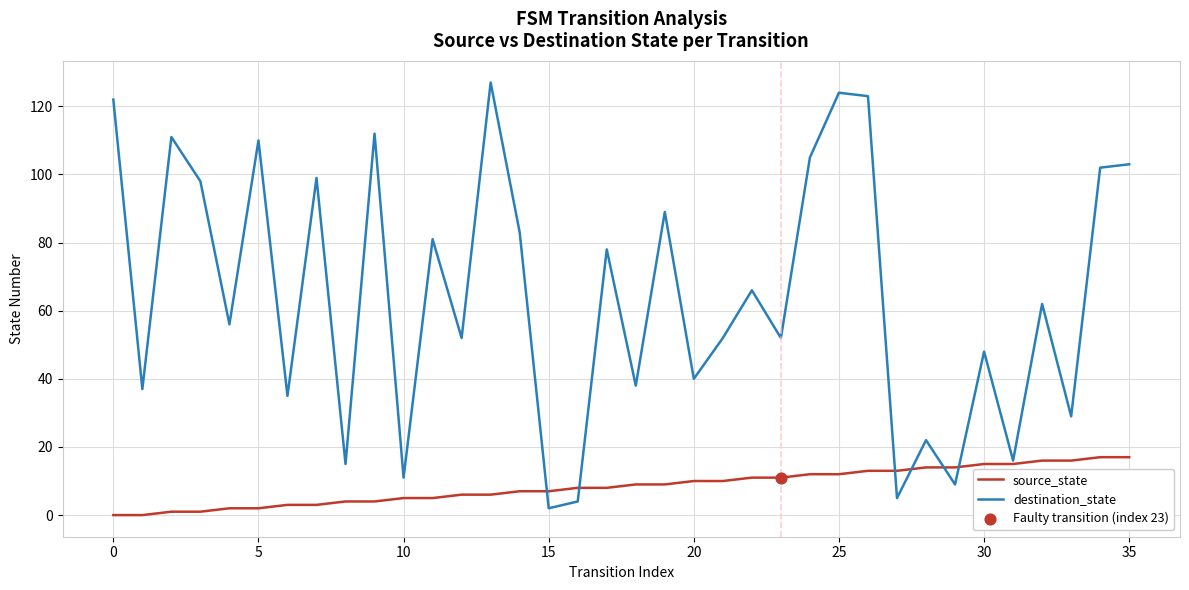

Which series has the largest total across all categories?

destination_state